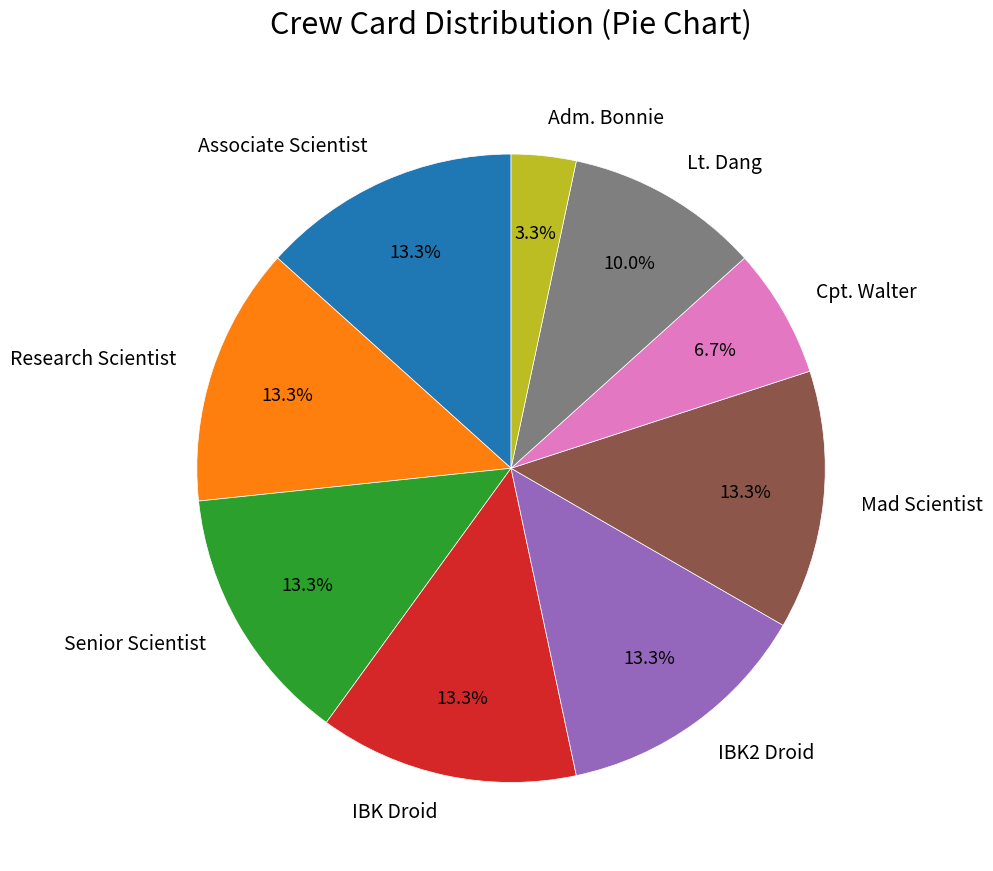

Count the number of slices in the pie.

9